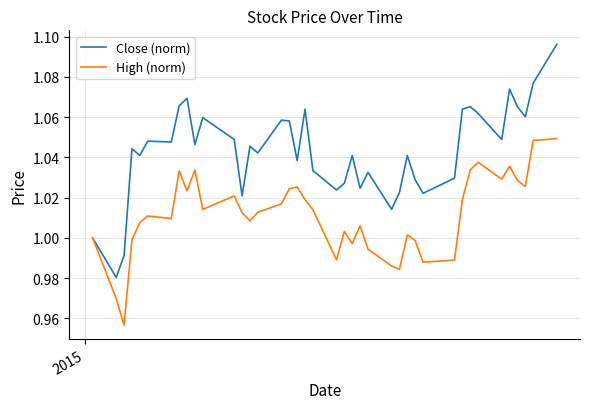

Which series has the largest total across all categories?

Close (norm)